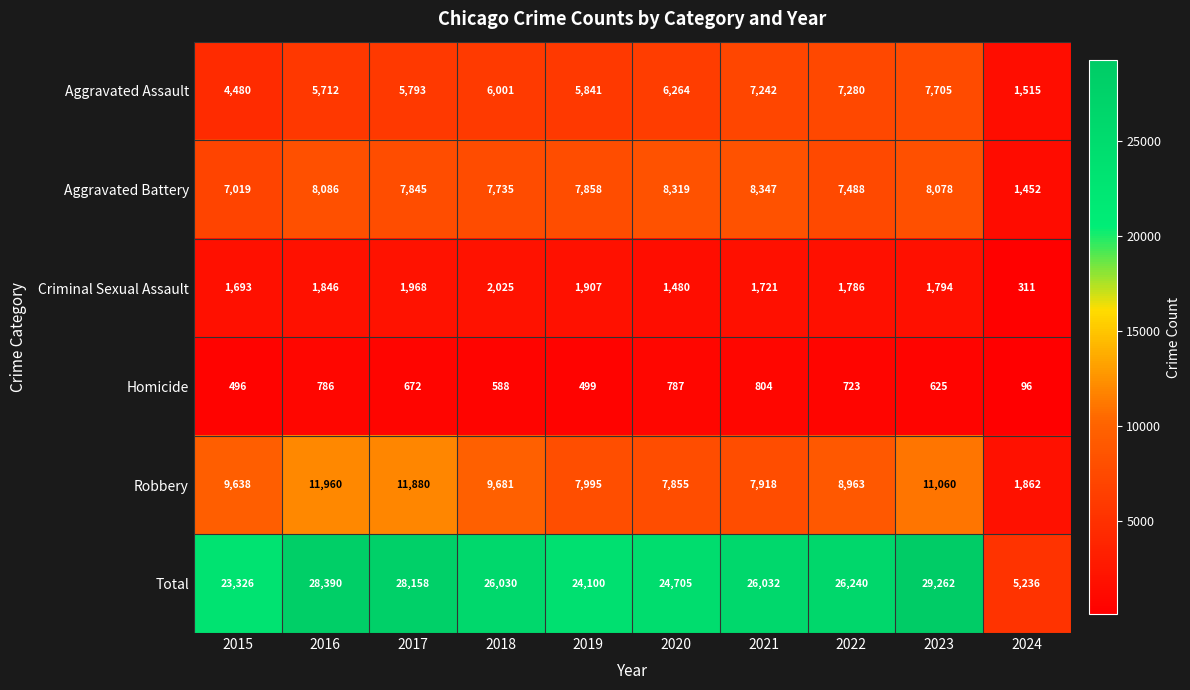

Between 2016 and 2021, which series saw the biggest shift?

Robbery